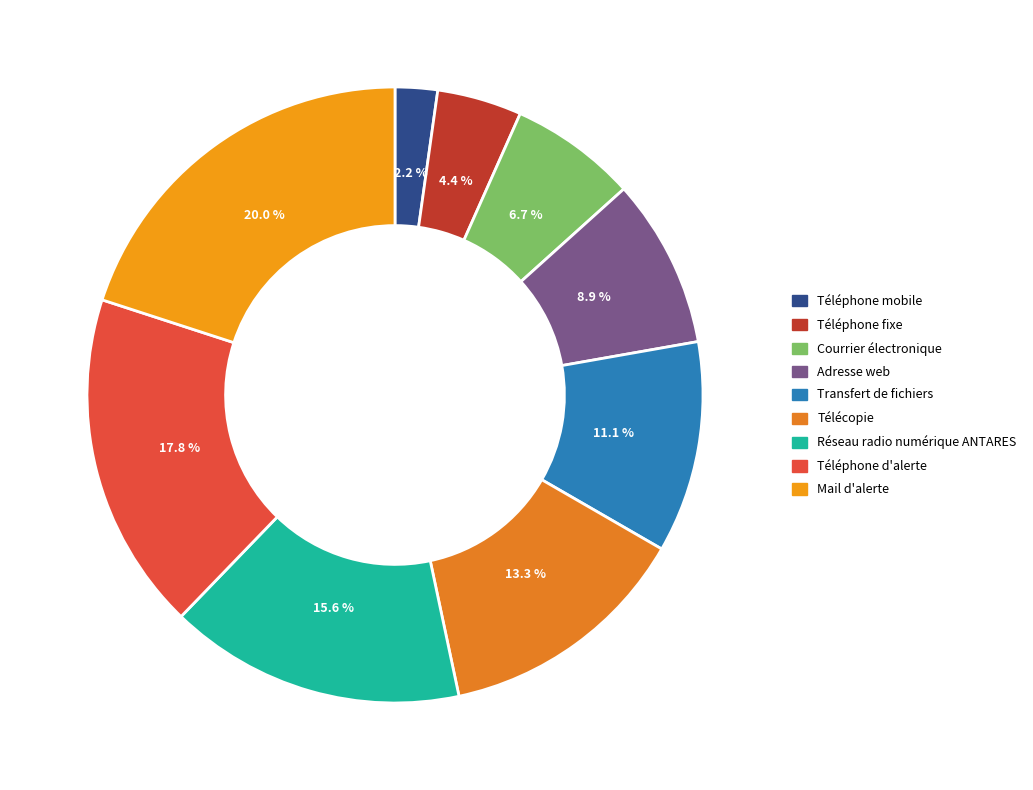

To the nearest percent, what is the difference between the Téléphone fixe and Téléphone mobile slice percentages?

2%